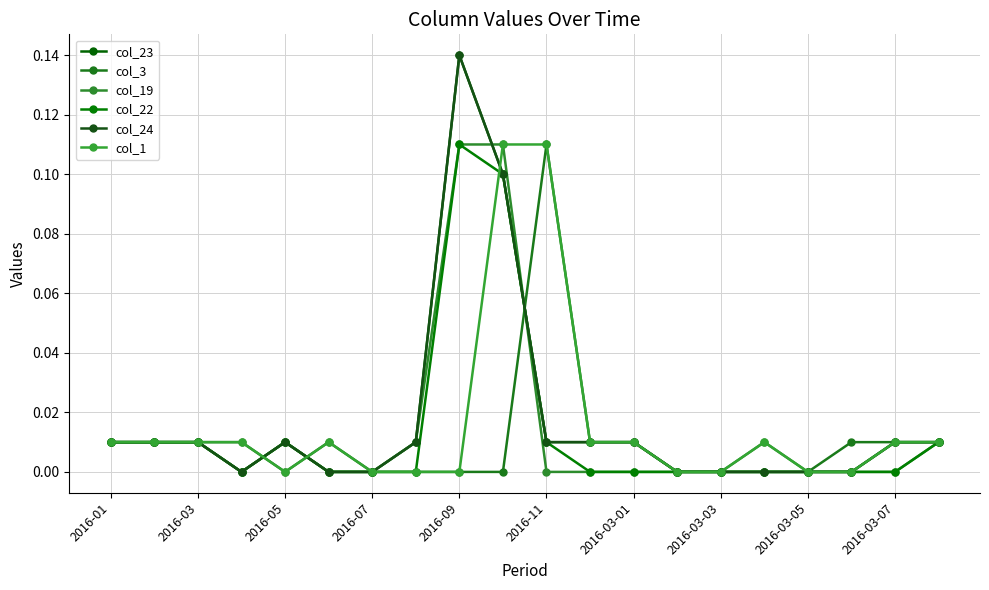

Is this an area chart (filled region under the line)?

No